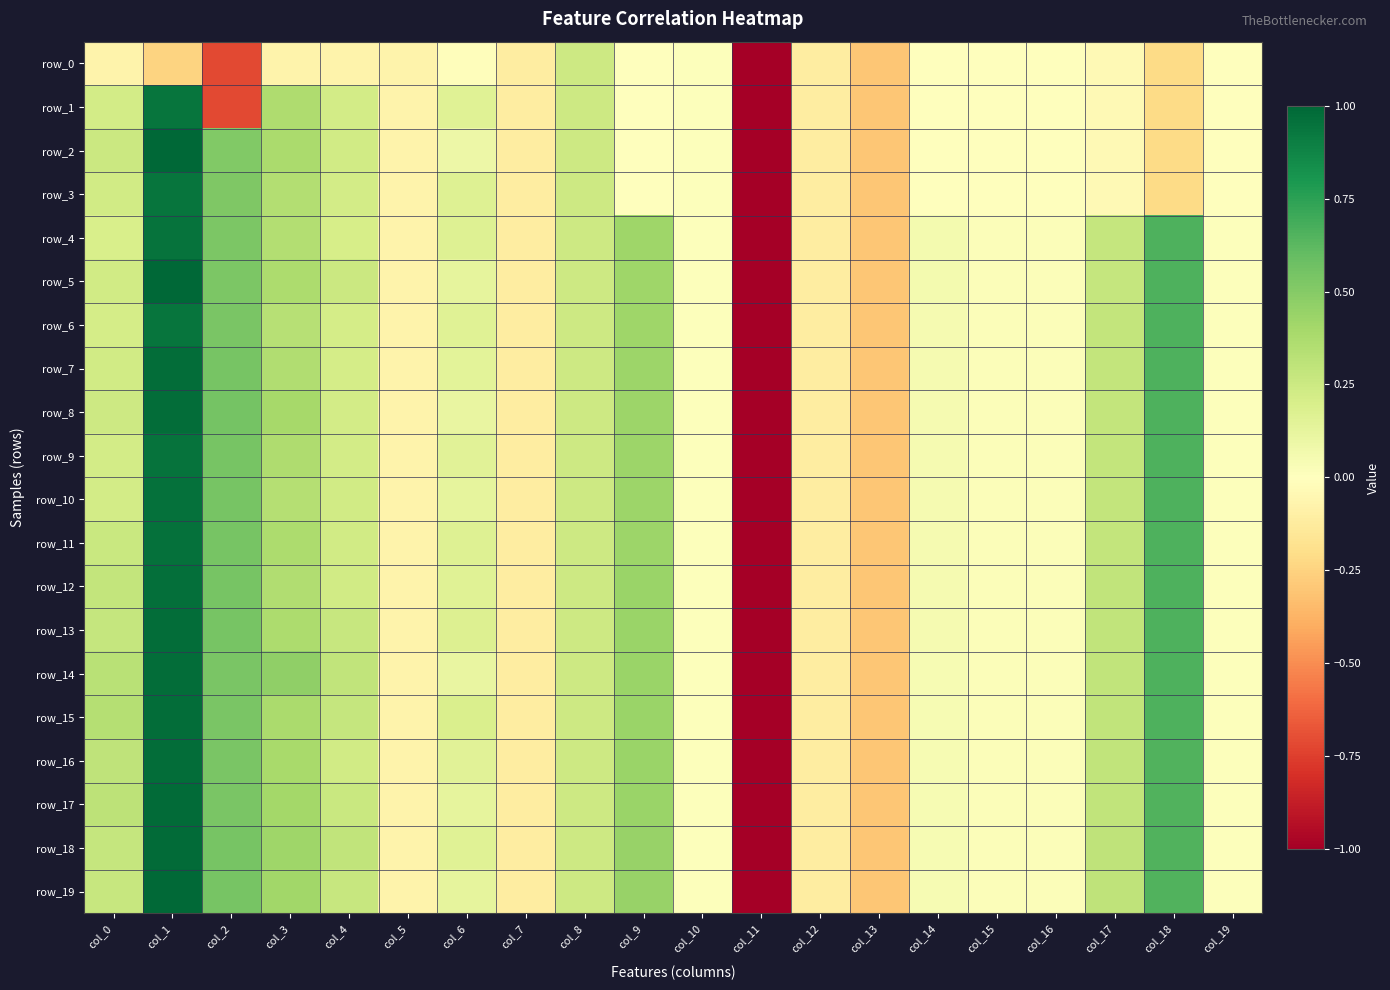

Where does the row_4 series first go above 0?

col_0